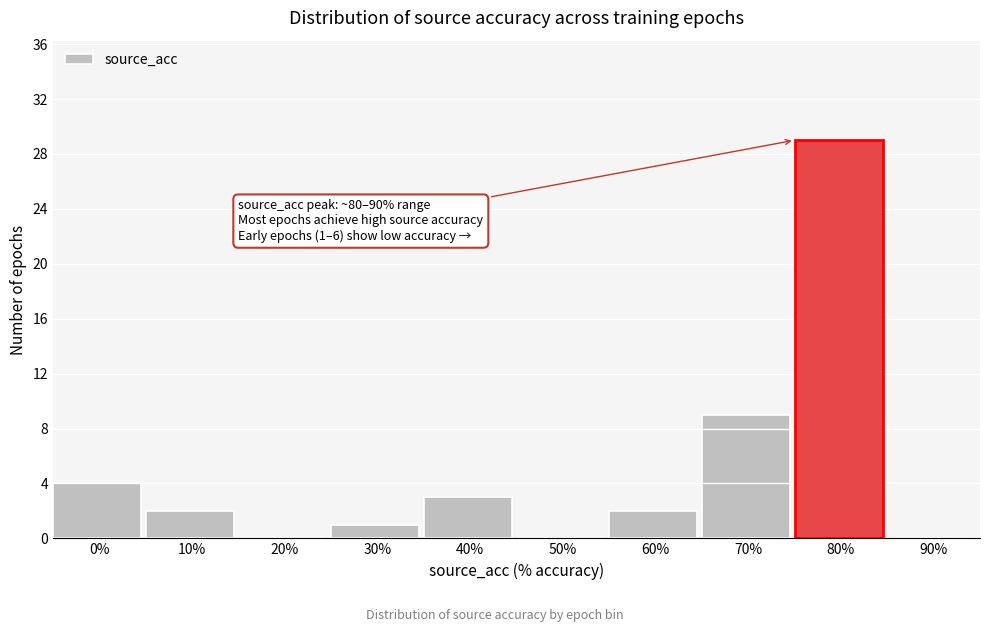

Reading right to left, transcribe all the data shown in this chart.

90%=0	70%=9	60%=2	50%=0	40%=3	30%=1	20%=0	10%=2	0%=4